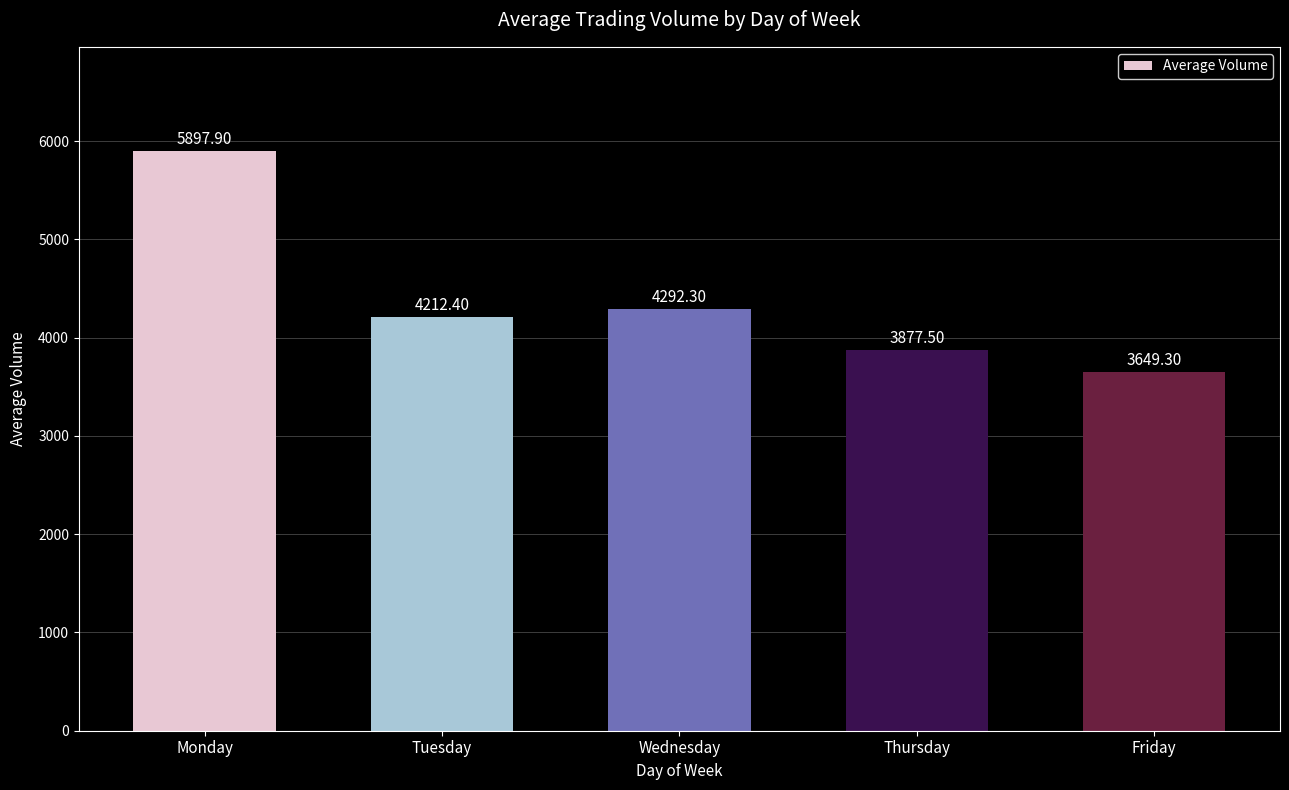

True or false: the data shows 1611.1 at Wednesday.

False